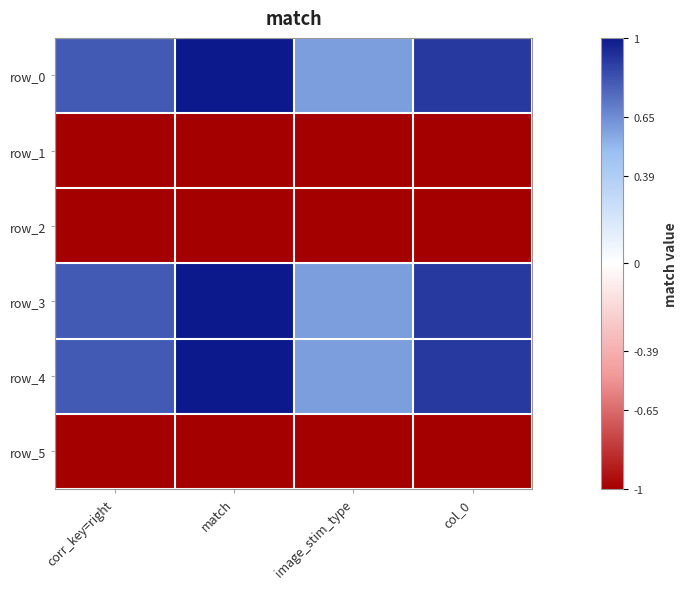

True or false: row_3 has a value of 0.8 at corr_key=right.

True